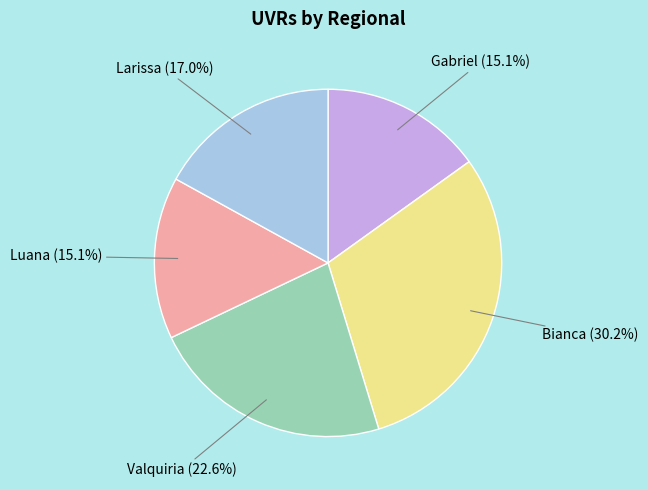

Which has a higher value, Bianca or Luana?

Bianca